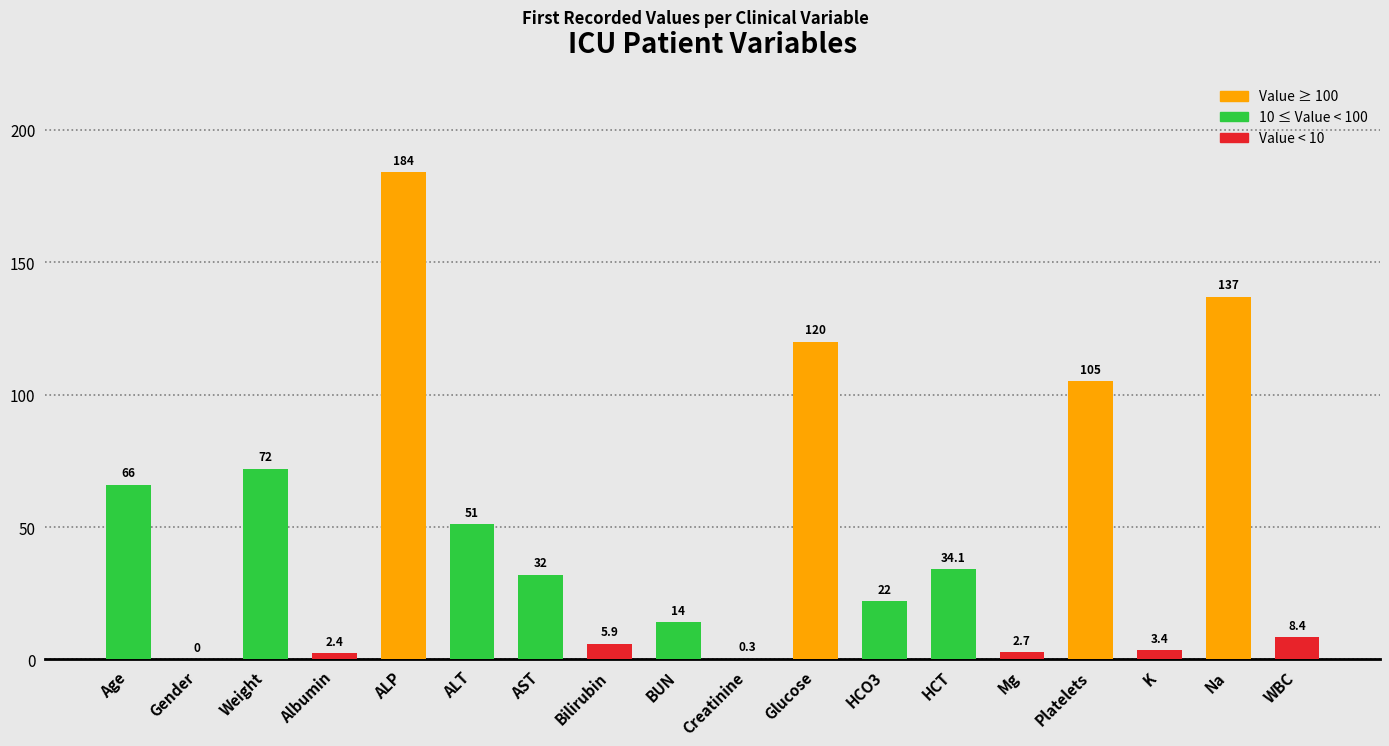

What is the change in value from ALT to Glucose?

+69.0